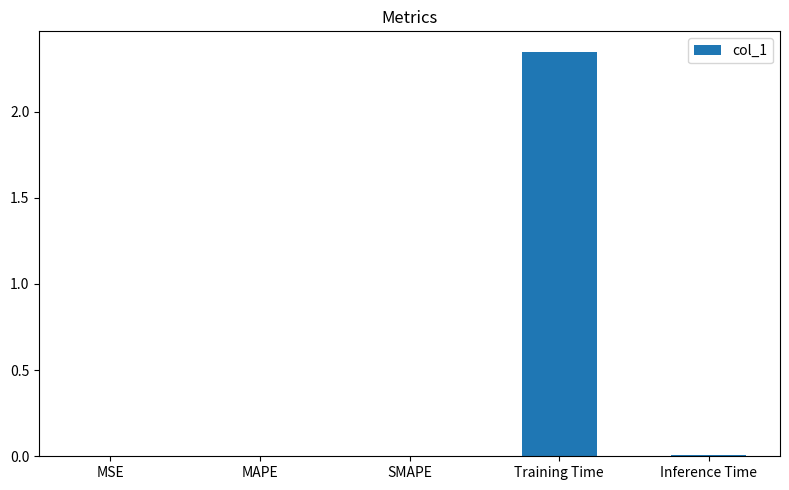

The chart shows a value of 0.0 at MAPE. True or false?

True